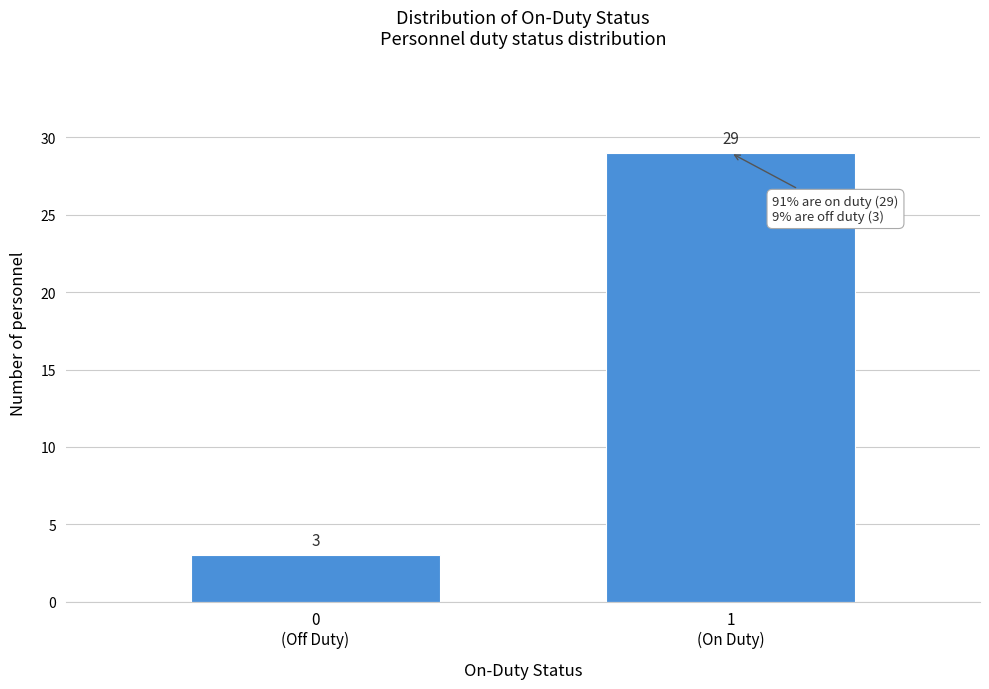

Reading right to left, what are all the values shown in this chart?

29	3